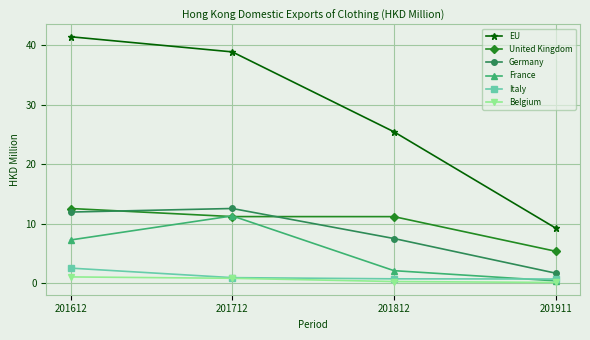

True or false: United Kingdom and Belgium cross at least once.

False